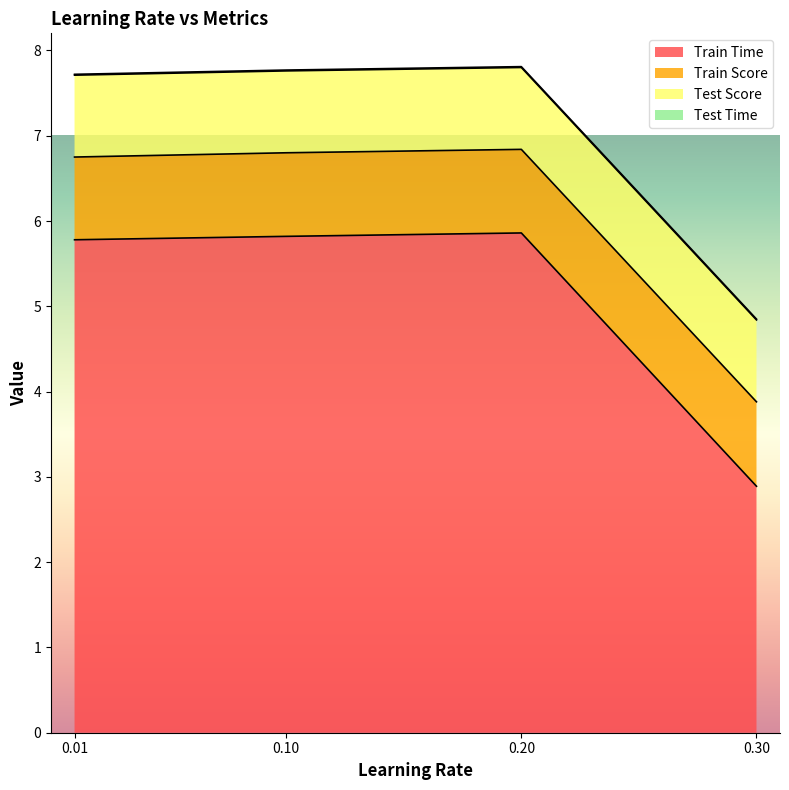

True or false: Train Score has a value of 0.6 at 0.01.

False